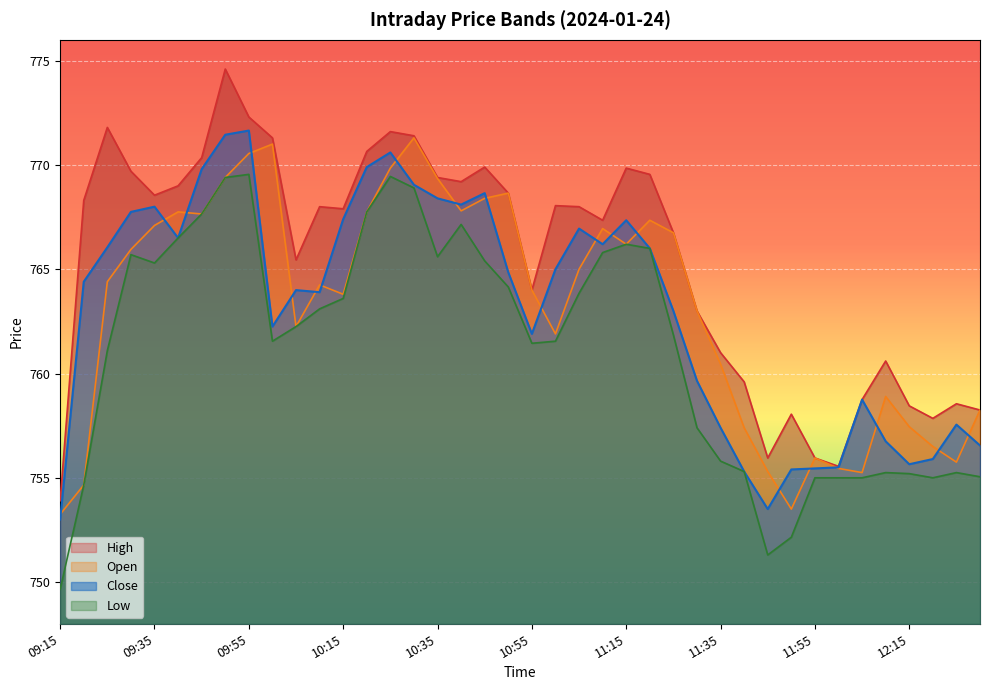

True or false: Open has a value of 1042.9 at 09:55.

False